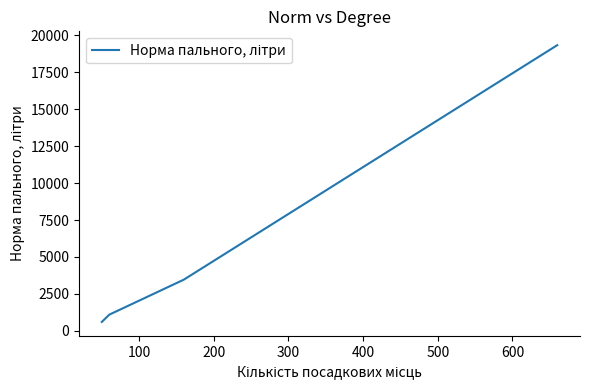

What is the difference between the maximum and minimum values?

18733